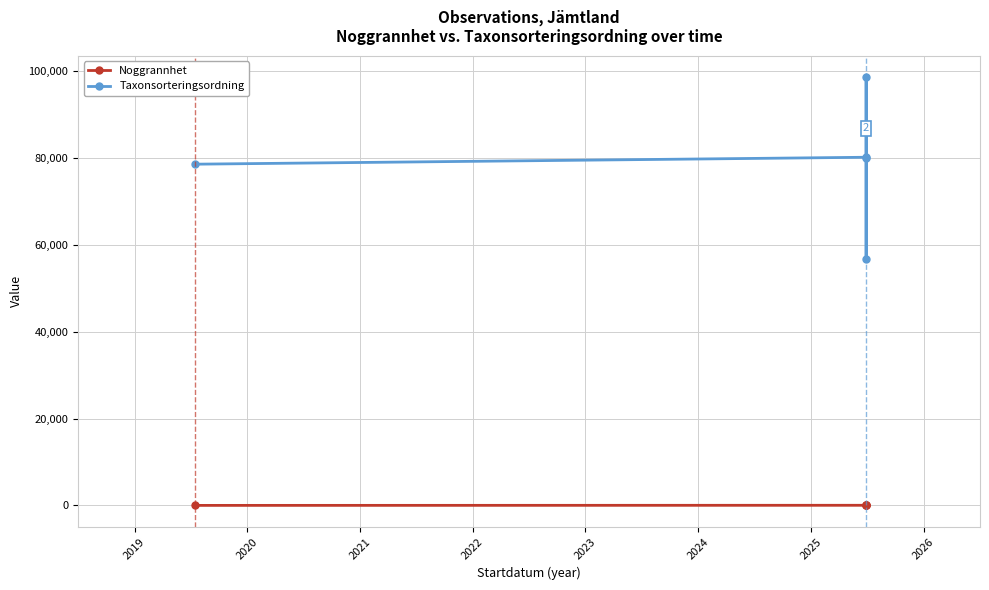

True or false: Noggrannhet and Taxonsorteringsordning intersect in this chart.

False